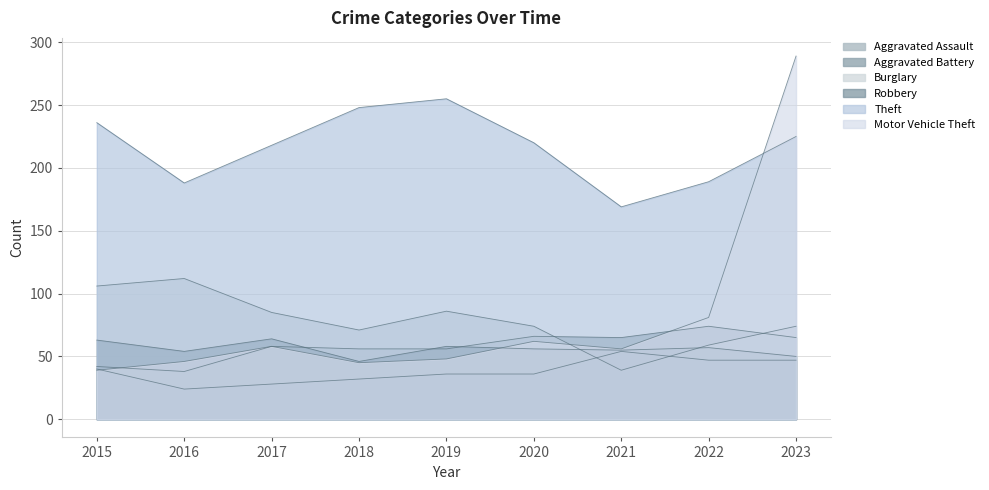

Does the chart display data point markers on the line(s)?

No